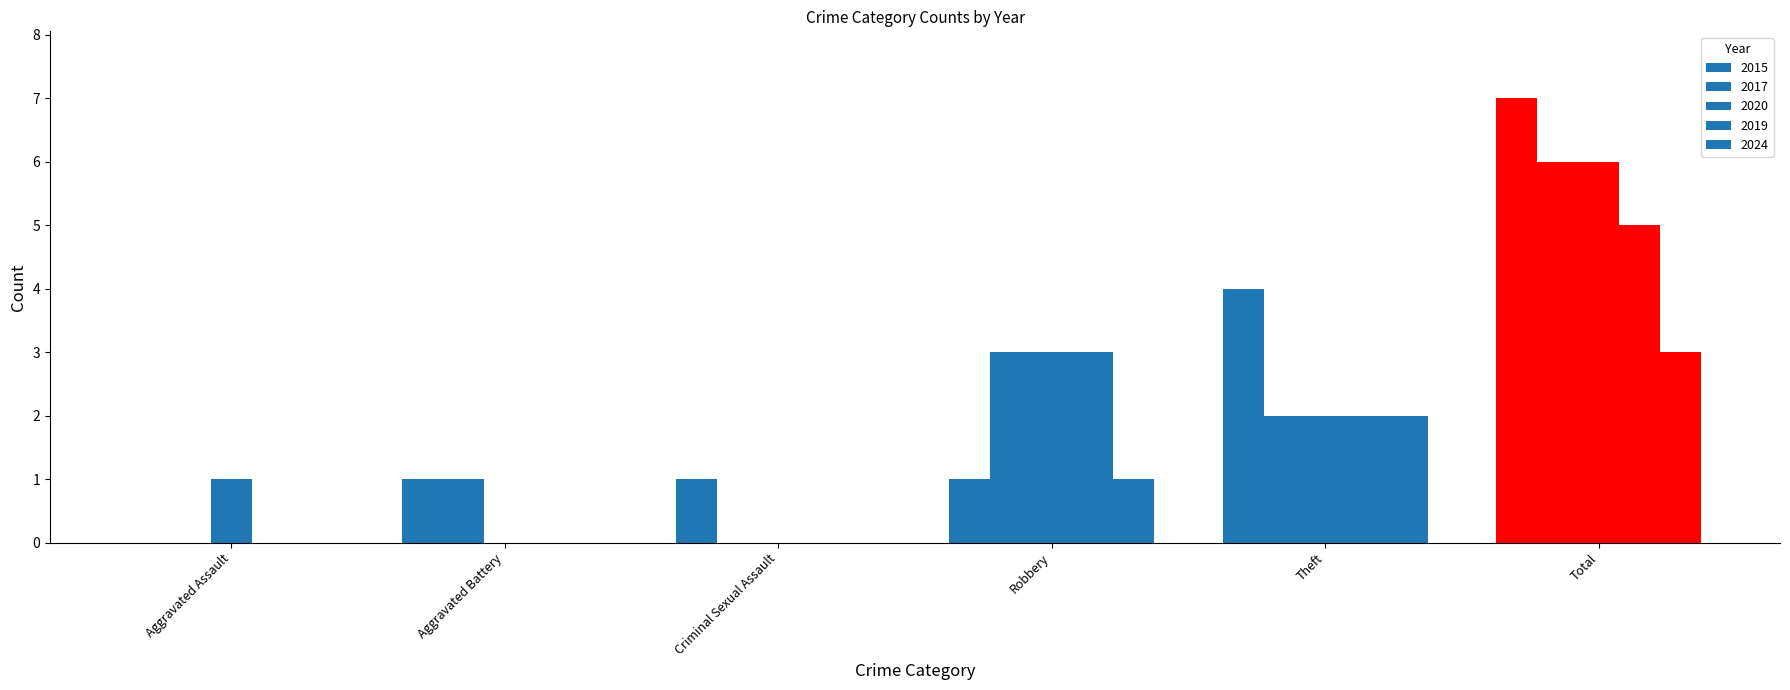

At which label is 2015 closest to 3?

Theft